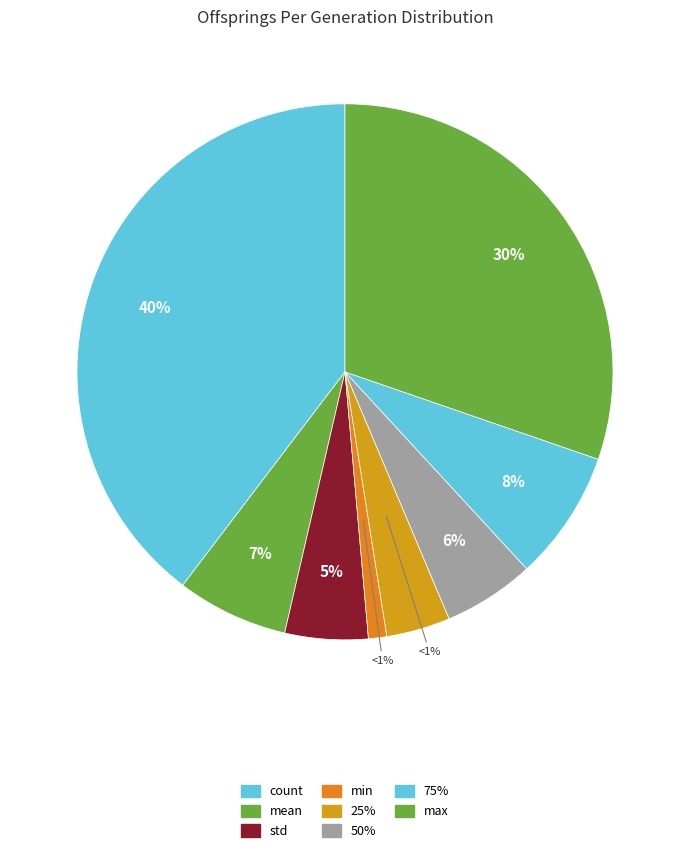

Count the number of slices in the pie.

8